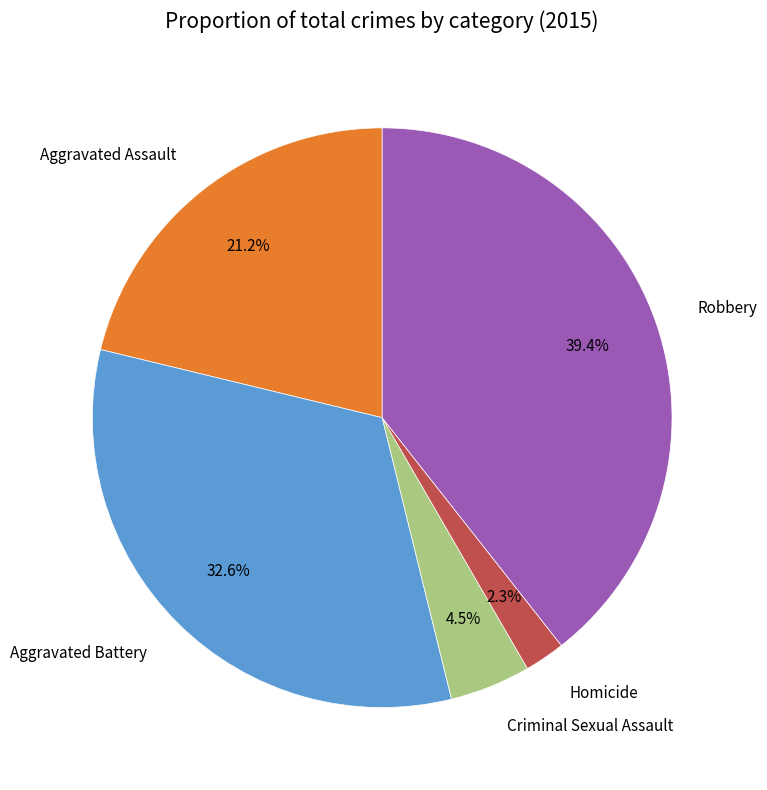

To the nearest percent, what is the difference between the largest and smallest slice percentages?

37%